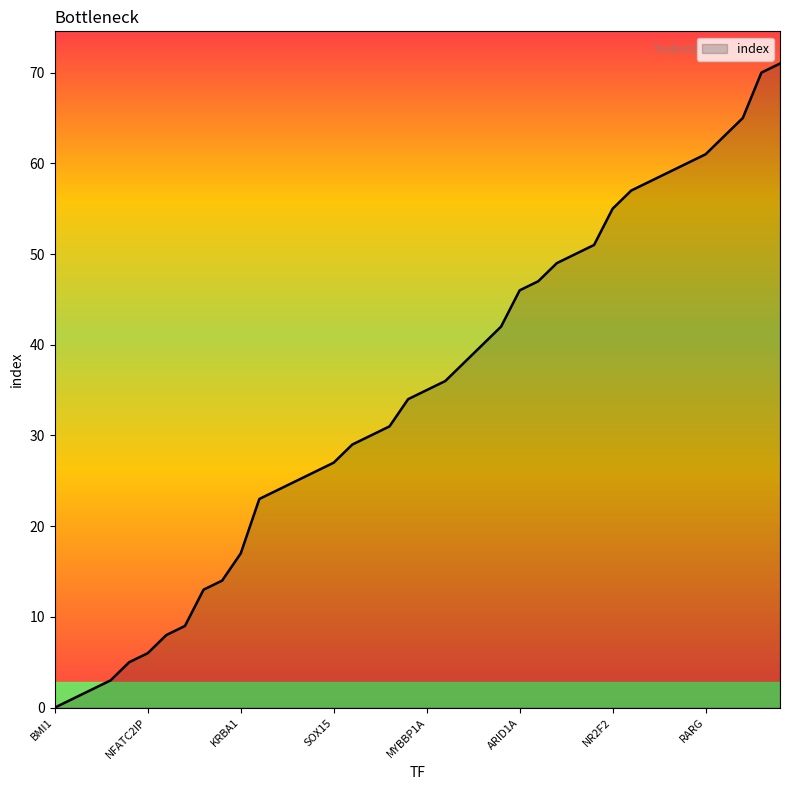

Reading left to right, extract all data points from this chart.

0	1	2	3	5	6	8	9	13	14	17	23	24	25	26	27	29	30	31	34	35	36	38	40	42	46	47	49	50	51	55	57	58	59	60	61	63	65	70	71